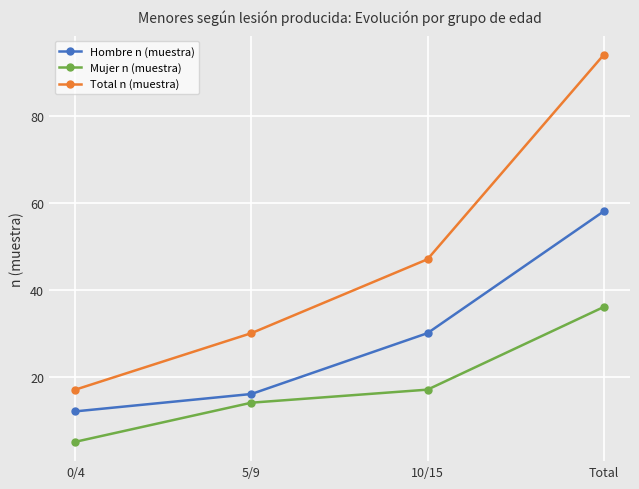

True or false: Total n (muestra) has more than 0 interior local peaks.

False